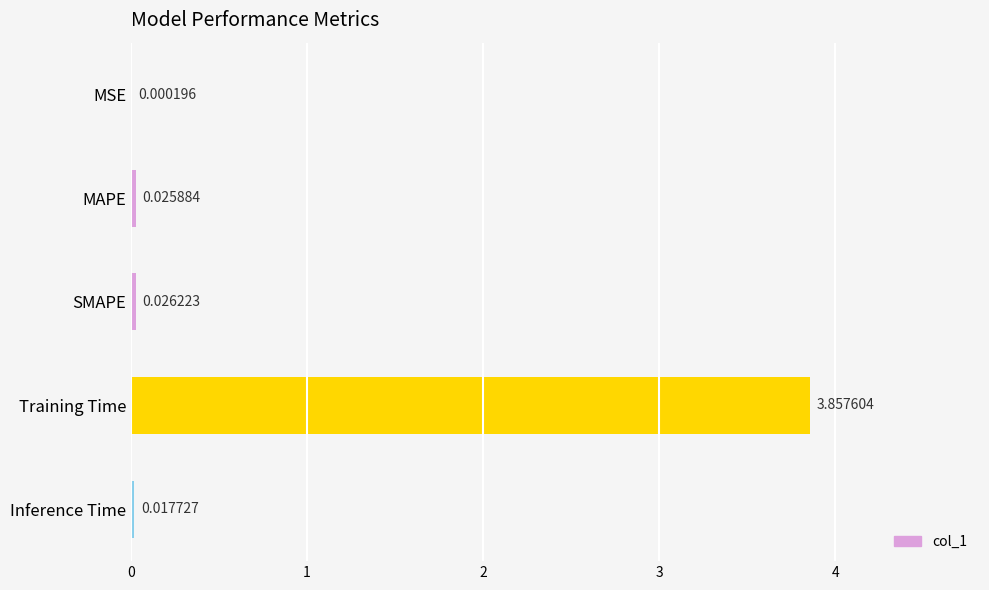

Between MSE and Training Time, which is larger?

Training Time